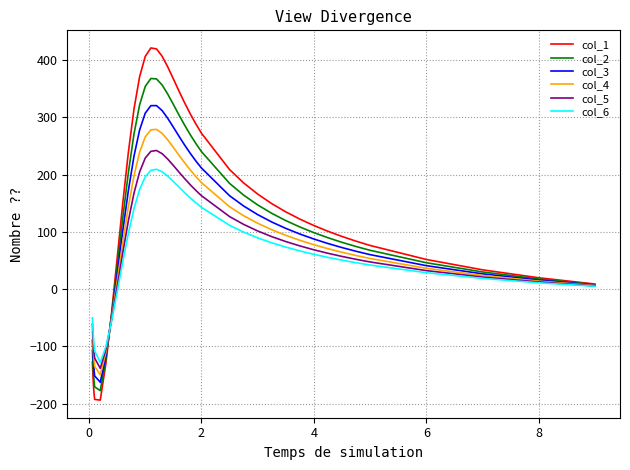

Which series has the largest total across all categories?

col_1